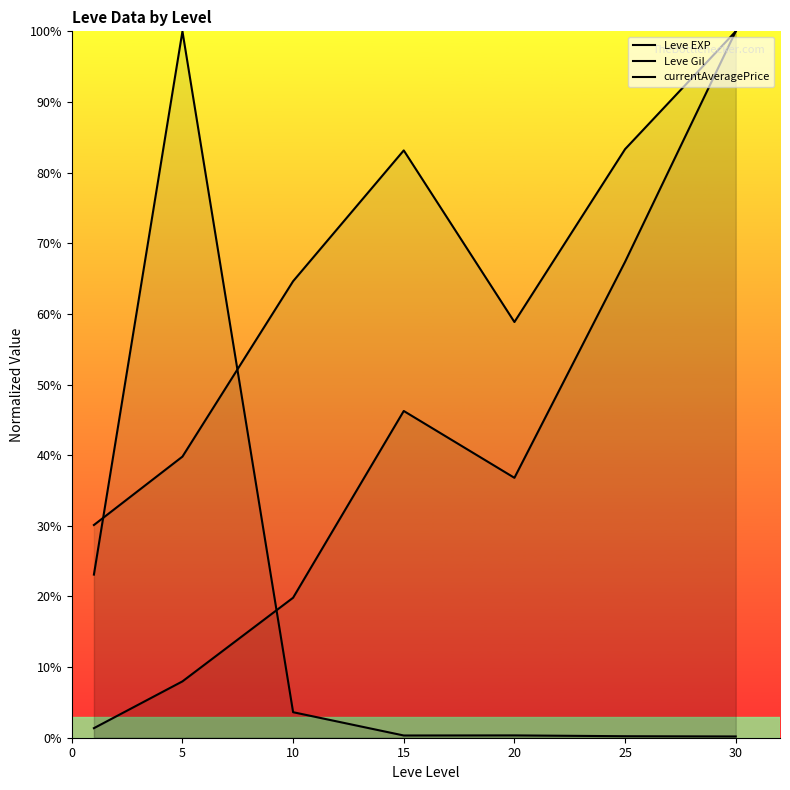

How many lines are shown in the chart?

3